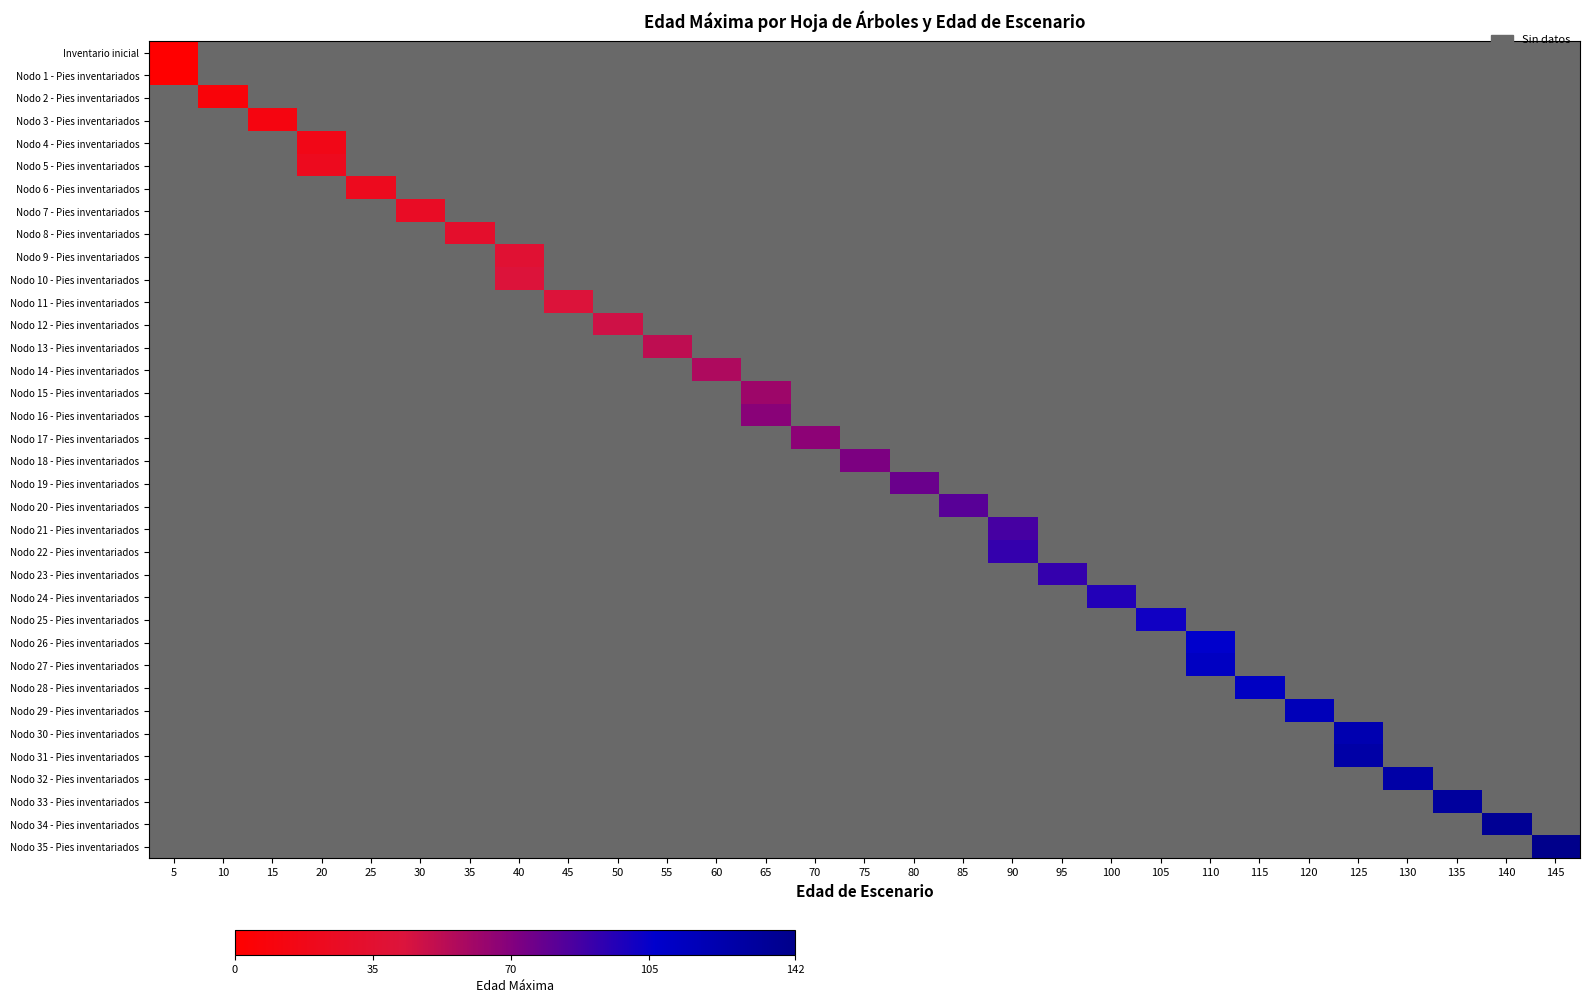

What is the minimum value shown in the chart?

-1